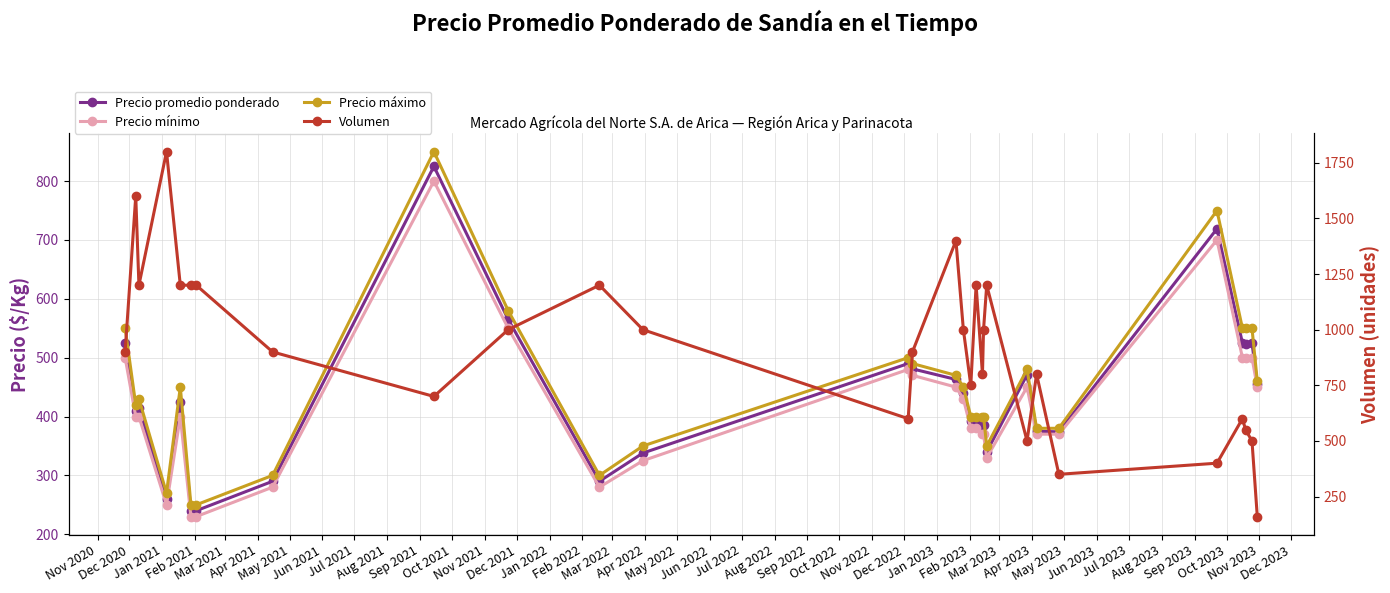

Reading left to right, what are all the values shown in this chart?

Precio promedio ponderado: 525	410	415	260	425	240	240	290	825	565	290	338	490	481	463	440	392	390	385	385	340	471	375	374	719	525	523	525	456
Precio mínimo: 500	400	400	250	400	230	230	280	800	550	280	325	480	470	450	430	380	380	370	370	330	450	370	370	700	500	500	500	450
Precio máximo: 550	420	430	270	450	250	250	300	850	580	300	350	500	490	470	450	400	400	400	400	350	480	380	380	750	550	550	550	460
Volumen: 900	1600	1200	1800	1200	1200	1200	900	700	1000	1200	1000	600	900	1400	1000	750	1200	800	1000	1200	500	800	350	400	600	550	500	160